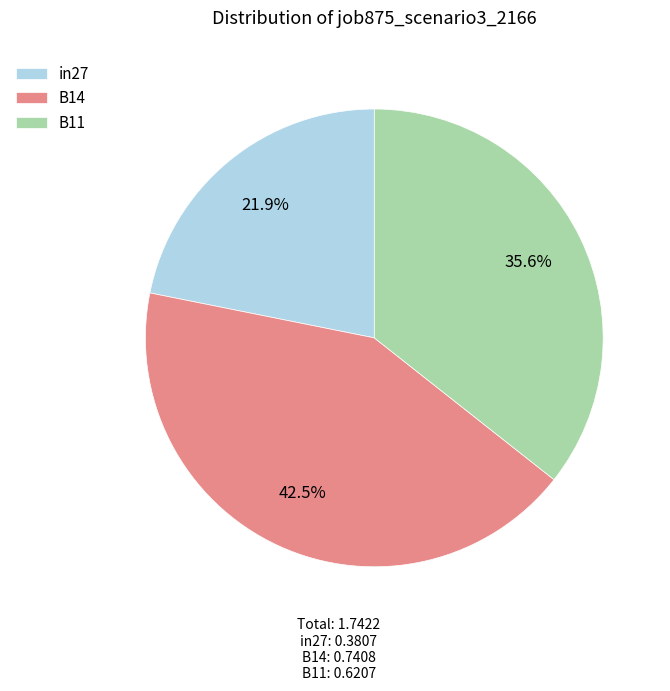

Combined, what portion of the pie is in27 and B11?

57.5%